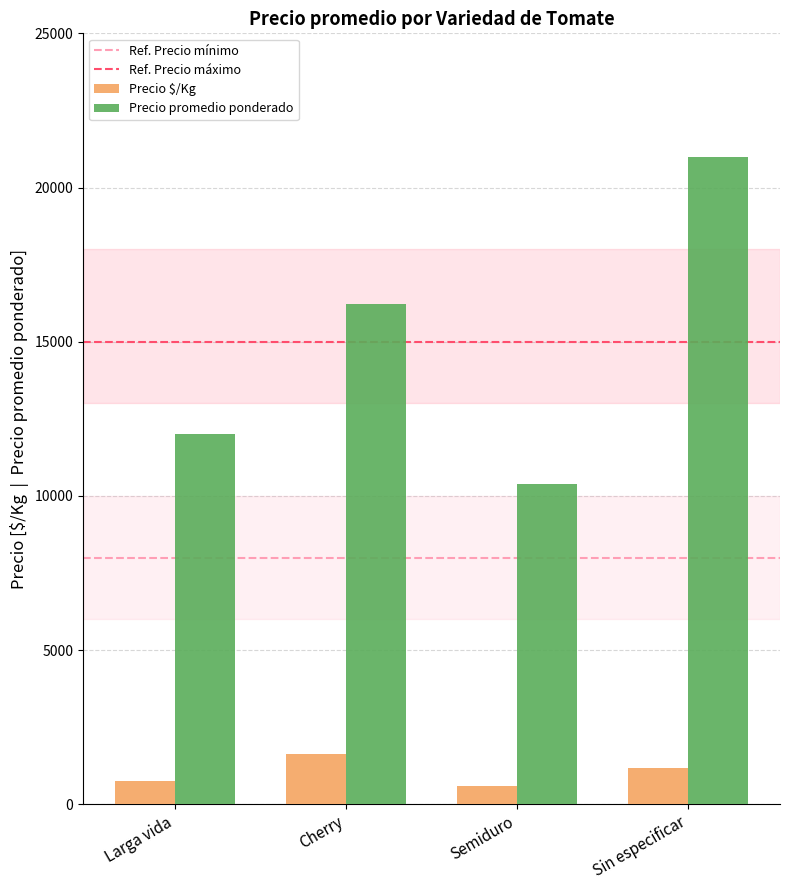

What is the lowest value of the Precio promedio ponderado series?

10400